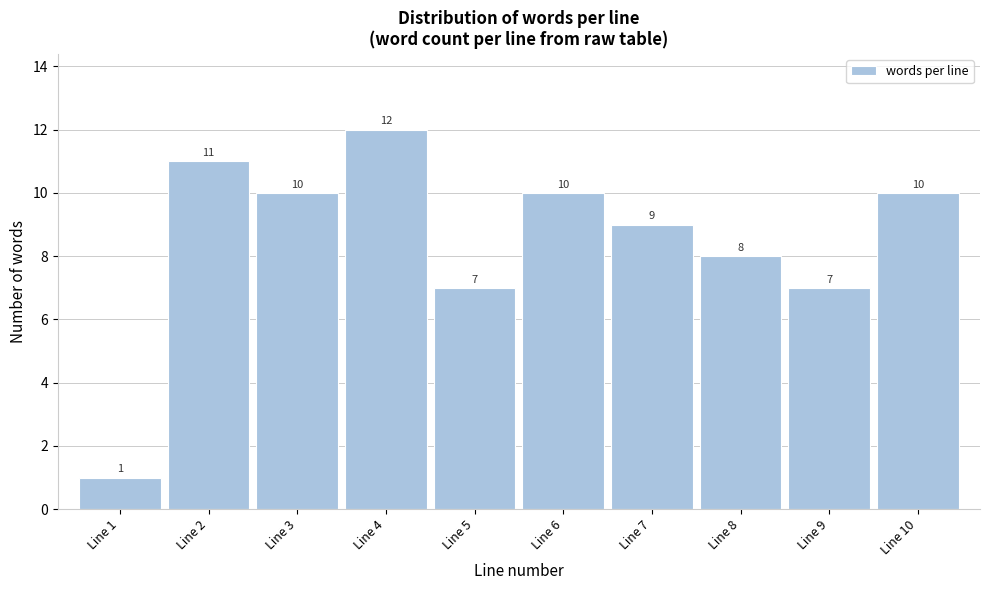

Reading left to right, list all the values displayed in this chart.

Line 1=1	Line 2=11	Line 3=10	Line 4=12	Line 5=7	Line 6=10	Line 7=9	Line 8=8	Line 9=7	Line 10=10